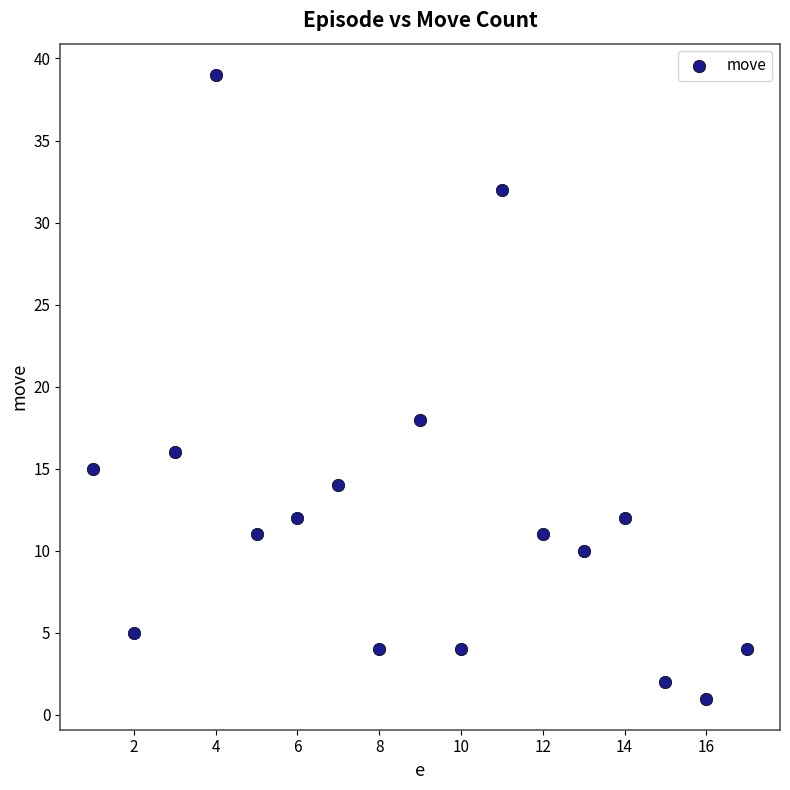

What is the range of X values (max minus min)?

16